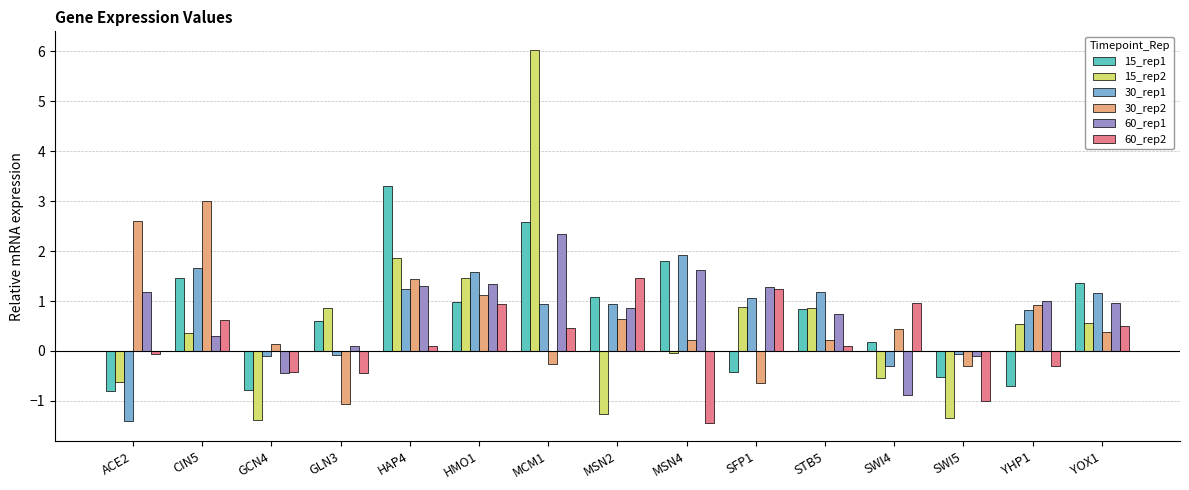

What are all the series names shown in the legend?

15_rep1, 15_rep2, 30_rep1, 30_rep2, 60_rep1, 60_rep2